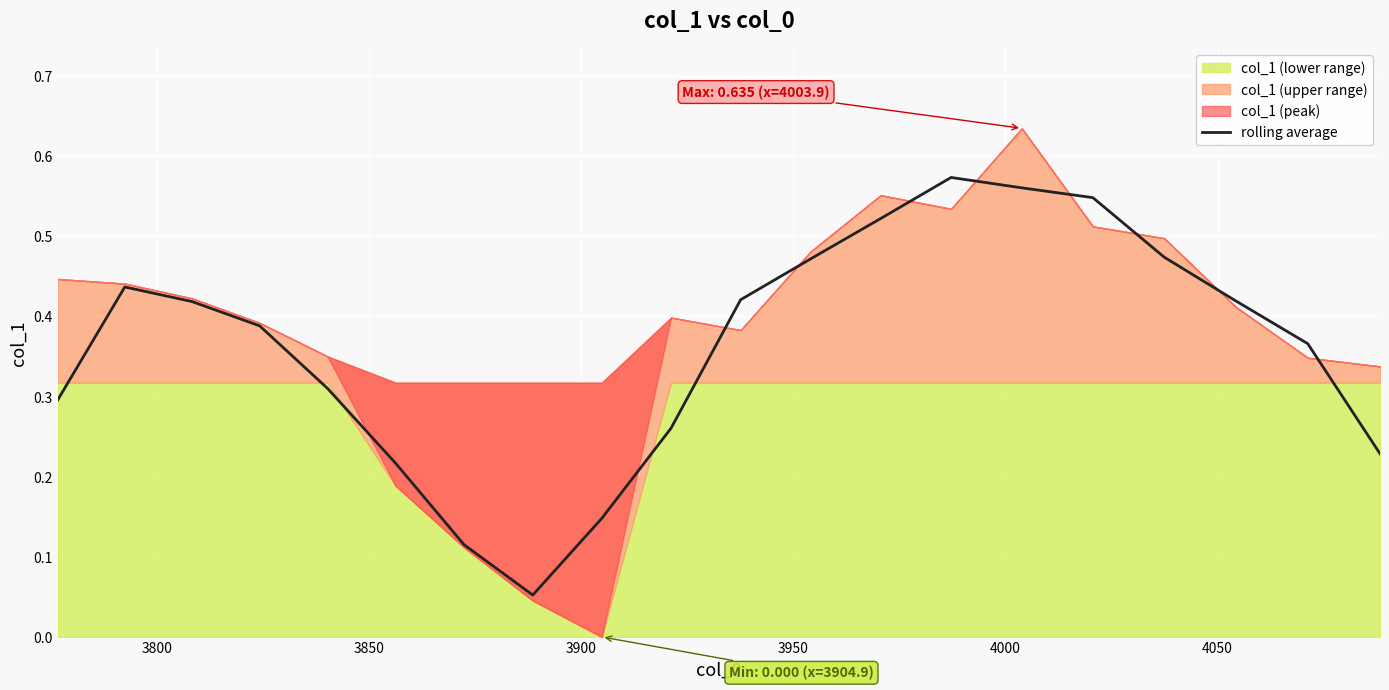

Where is the first local maximum?

3800